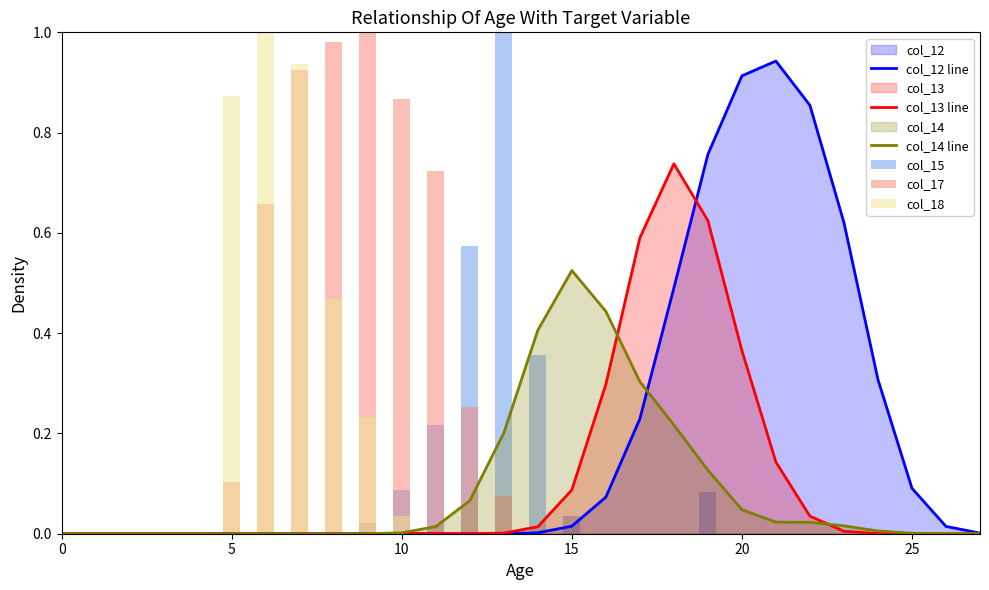

Which series has the widest spread of values?

col_15